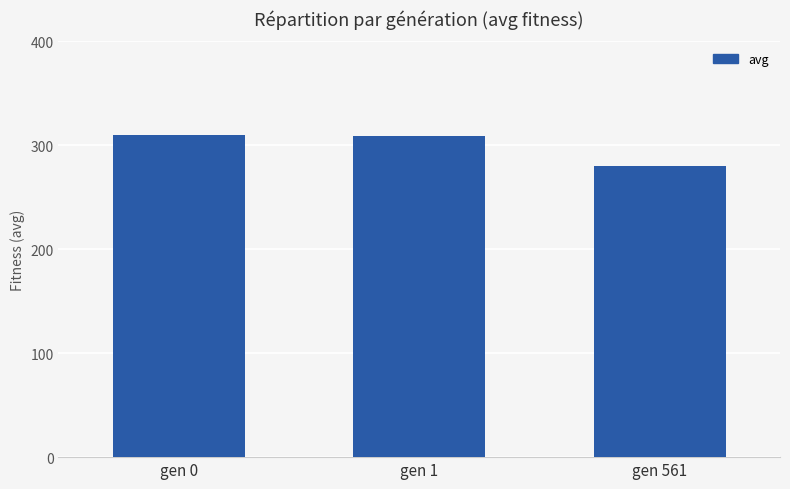

True or false: the data shows 487.2 at gen 1.

False